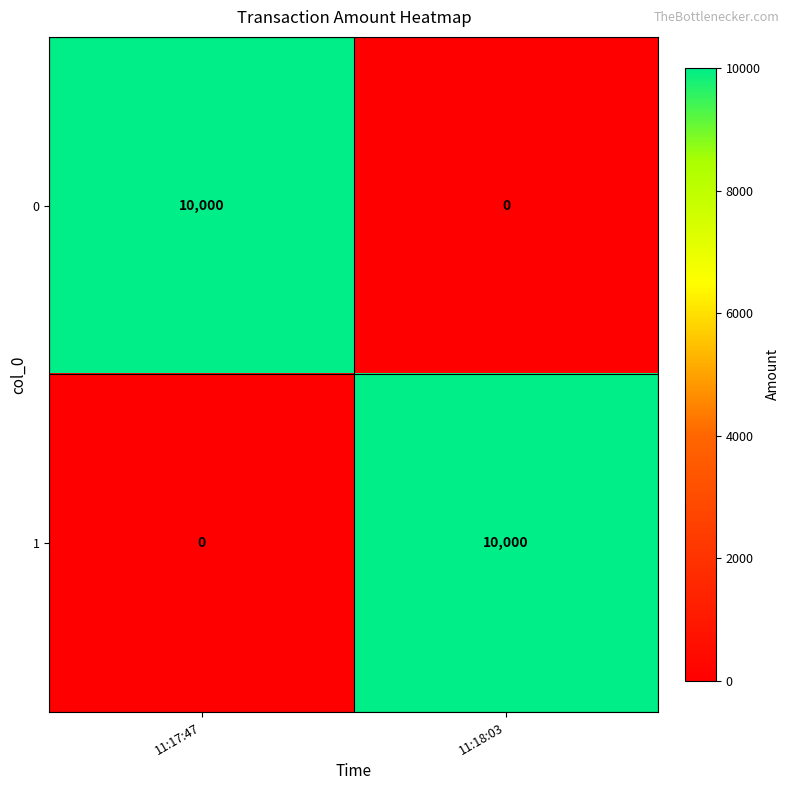

What is the greatest value displayed?

10000